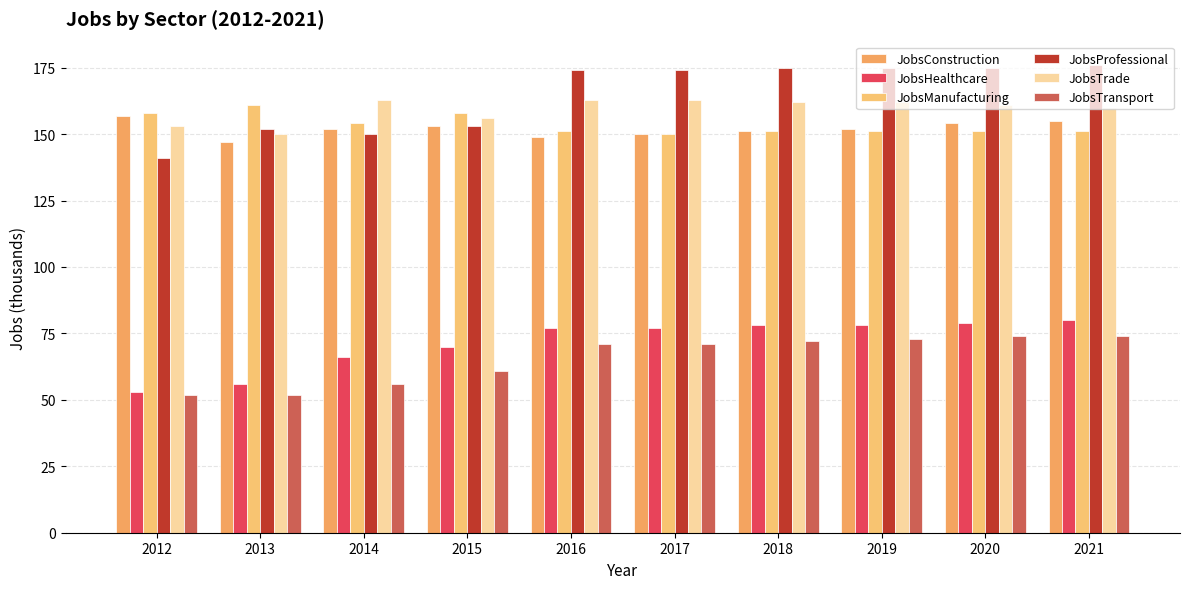

What is the value of the JobsManufacturing bar at the 8th from the left?

151